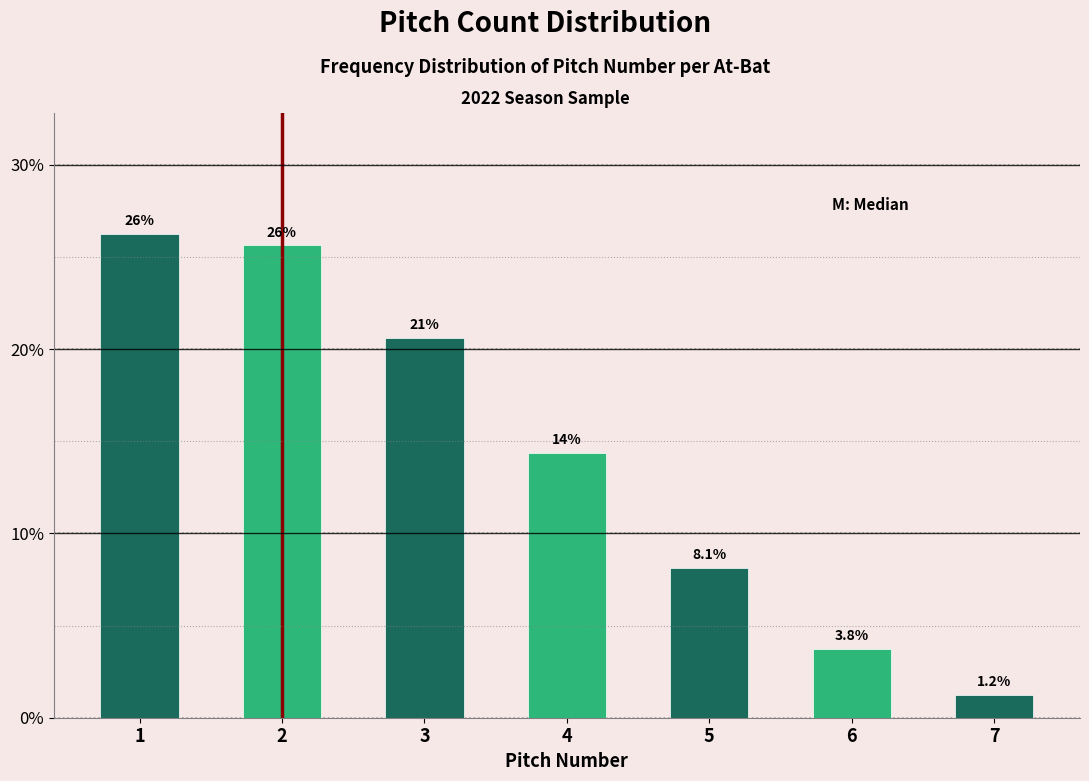

Are the bars horizontal?

No